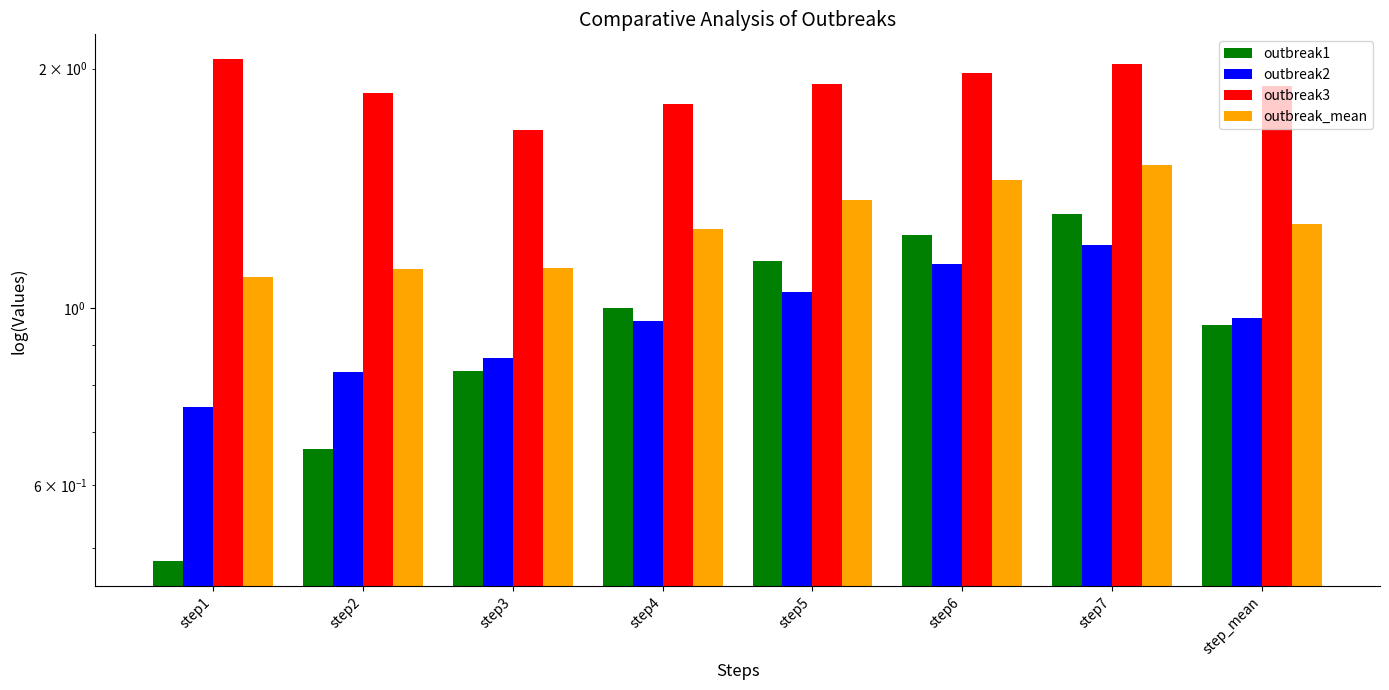

Reading left to right, extract all data points from this chart.

outbreak1: 0.5	0.7	0.8	1.0	1.1	1.2	1.3	1.0
outbreak2: 0.8	0.8	0.9	1.0	1.0	1.1	1.2	1.0
outbreak3: 2.1	1.9	1.7	1.8	1.9	2.0	2.0	1.9
outbreak_mean: 1.1	1.1	1.1	1.3	1.4	1.5	1.5	1.3